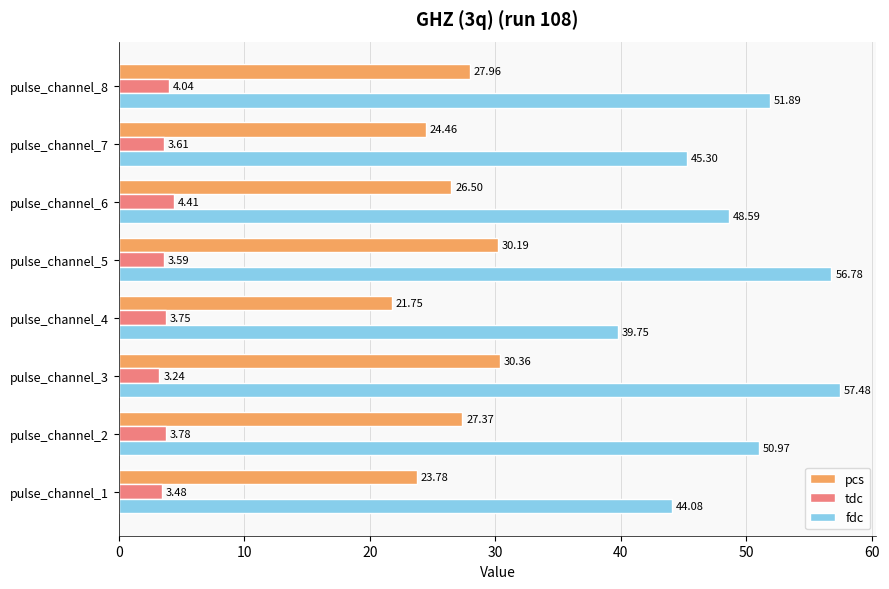

What is the difference between the tdc values at pulse_channel_8 and pulse_channel_7?

0.4